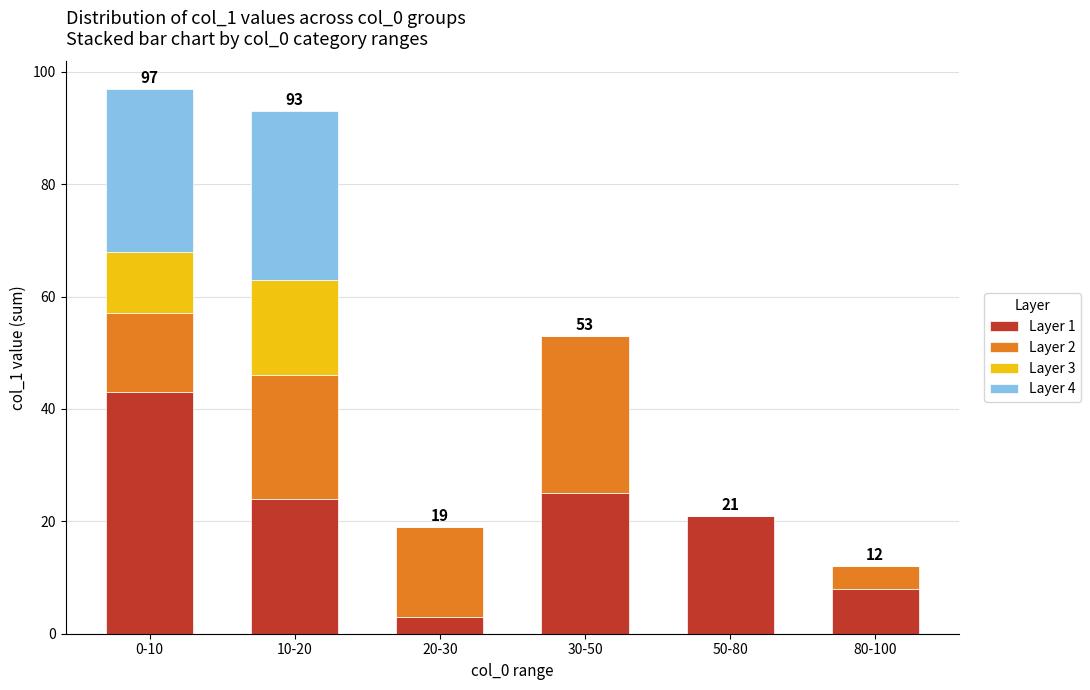

What is the average value of the Layer 1 series?

21